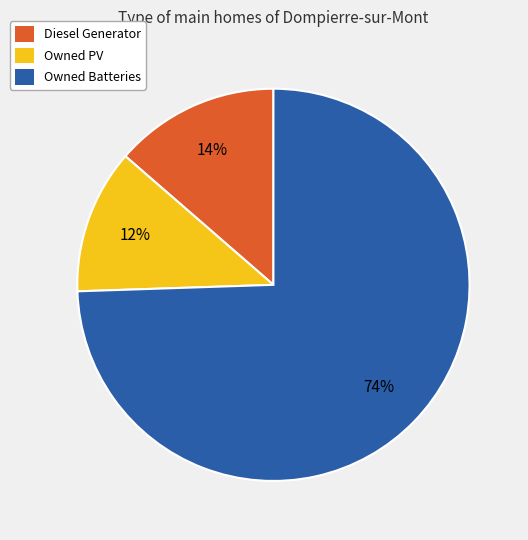

True or false: Owned PV accounts for 17% of the total.

False